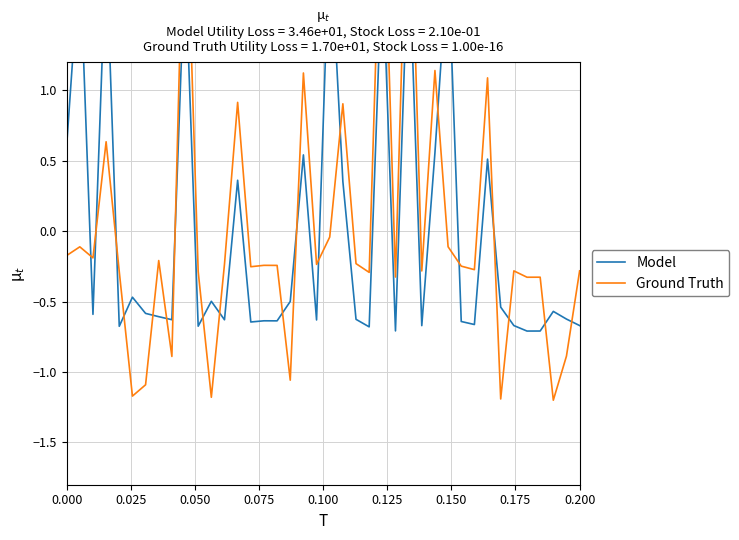

How many values in Ground Truth are above zero?

9